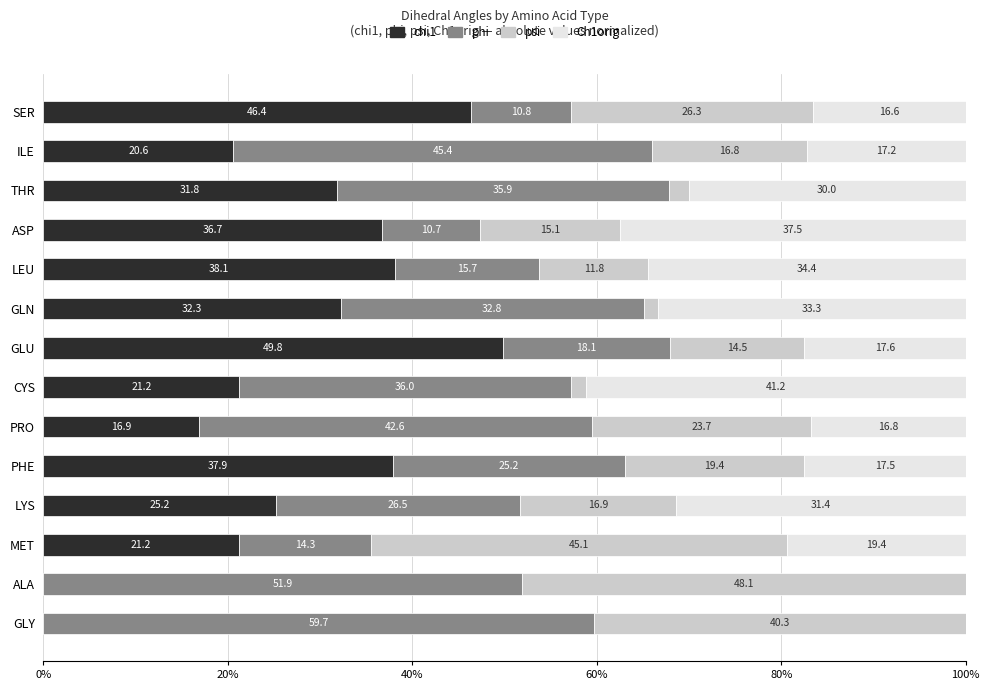

Count the number of categories in the chart.

14